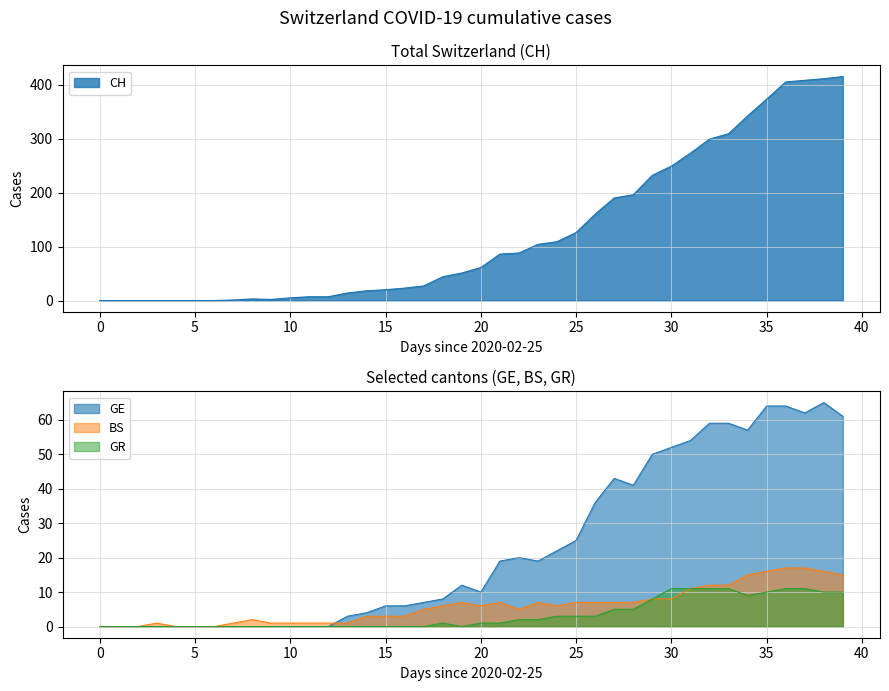

True or false: BS and GR cross at least once.

False